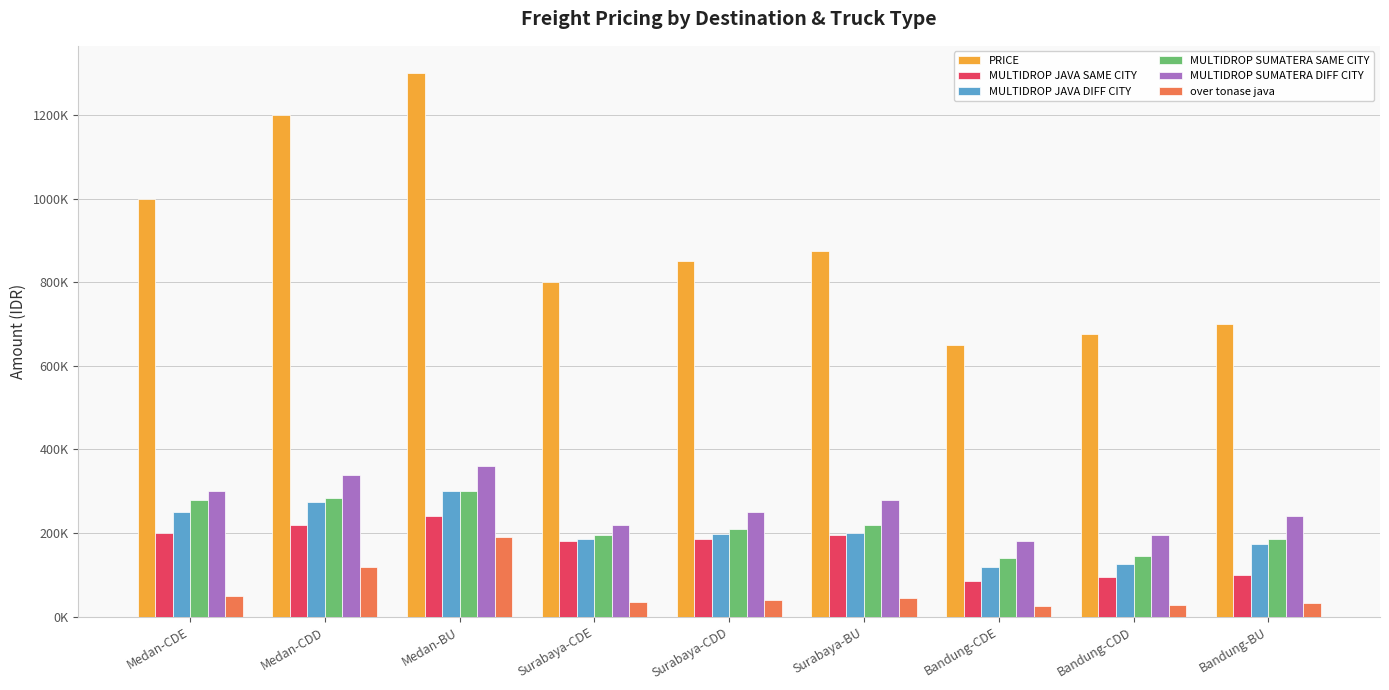

Does the chart contain any negative values?

No